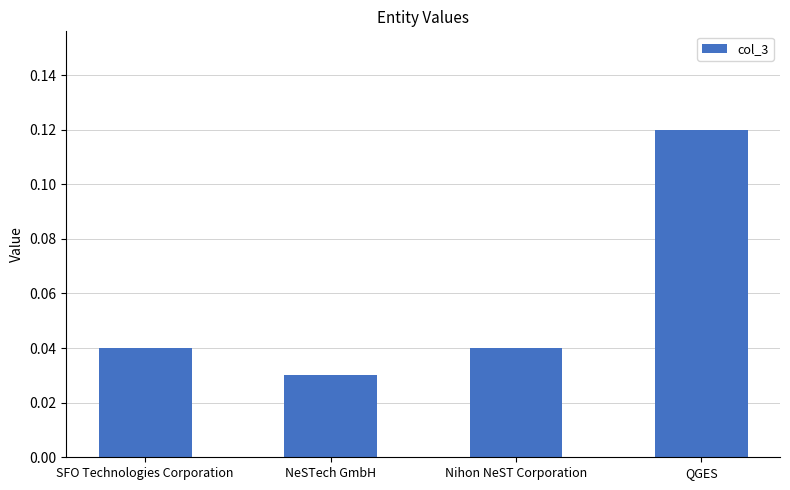

Which has a higher value, QGES or NeSTech GmbH?

QGES